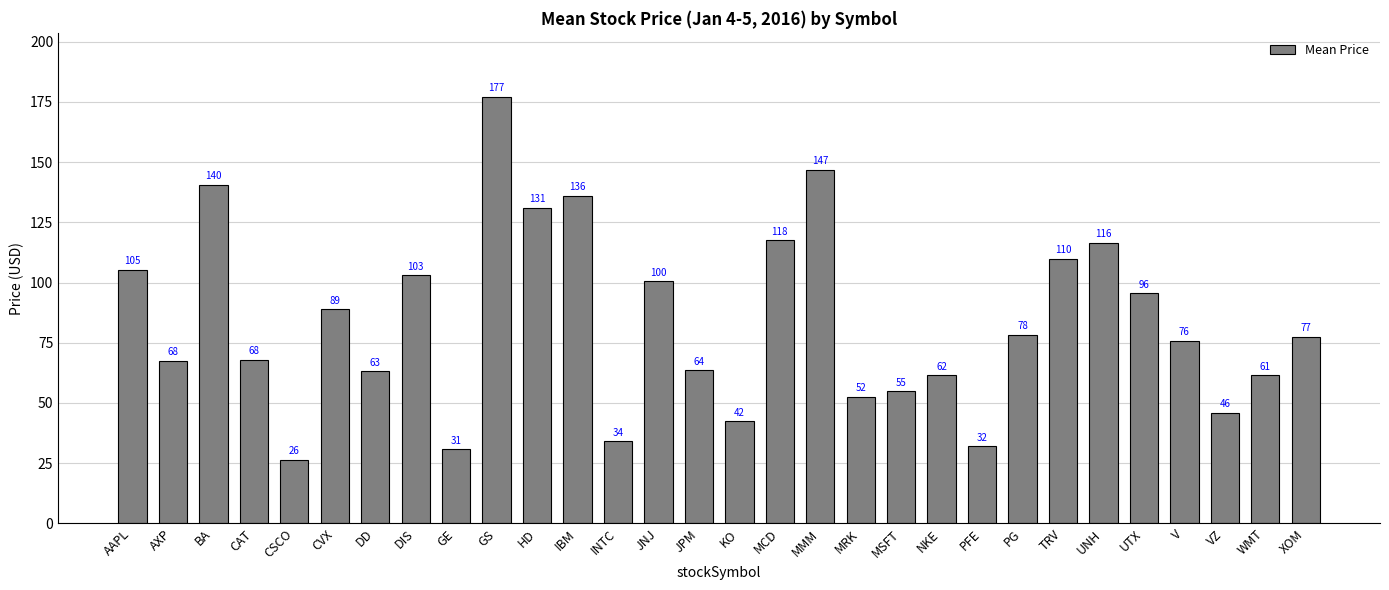

What is the label of the 7th bar from the right?

TRV